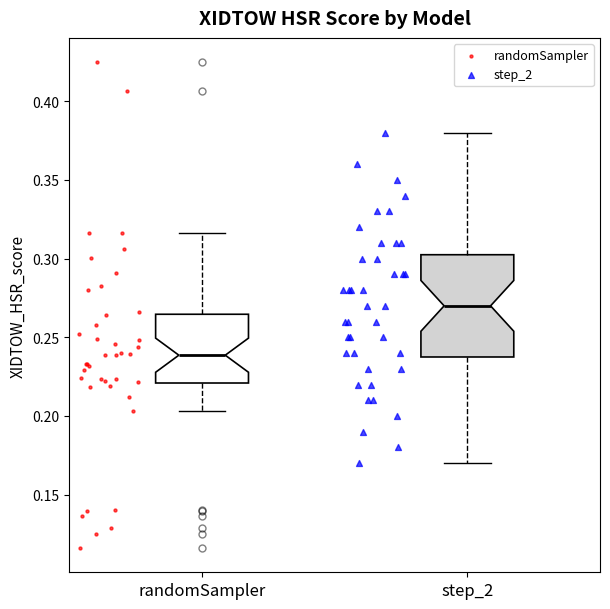

Which box has the highest median line?

step_2